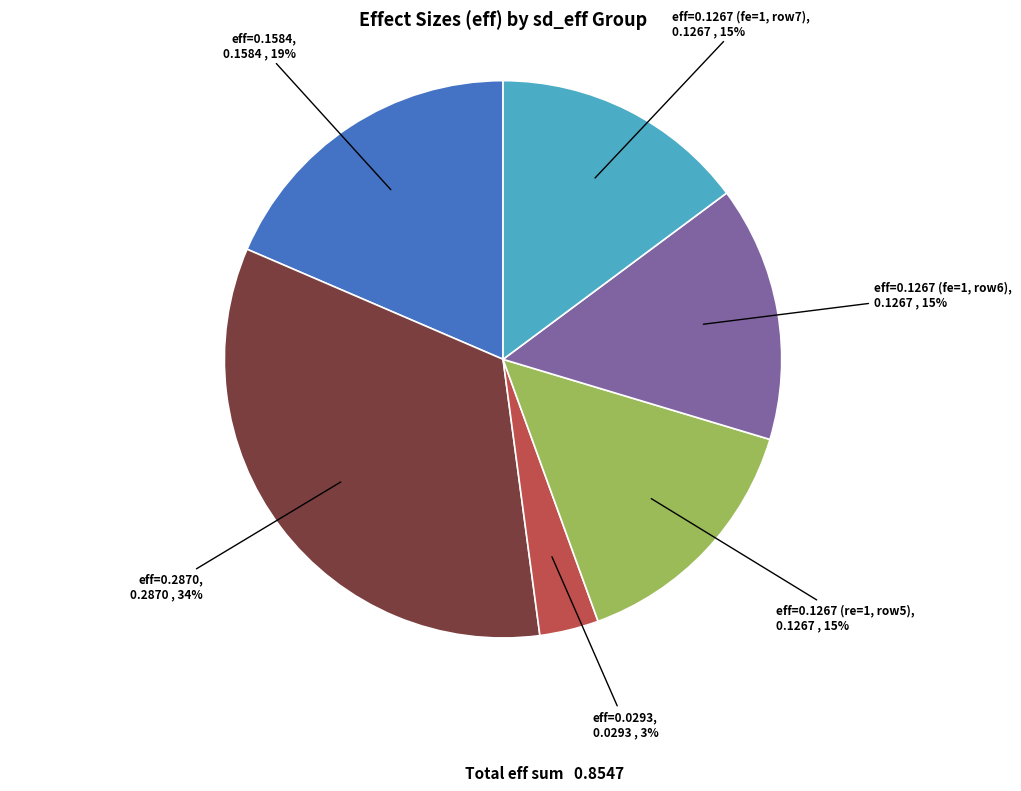

Which slice is the largest?

eff=0.2870